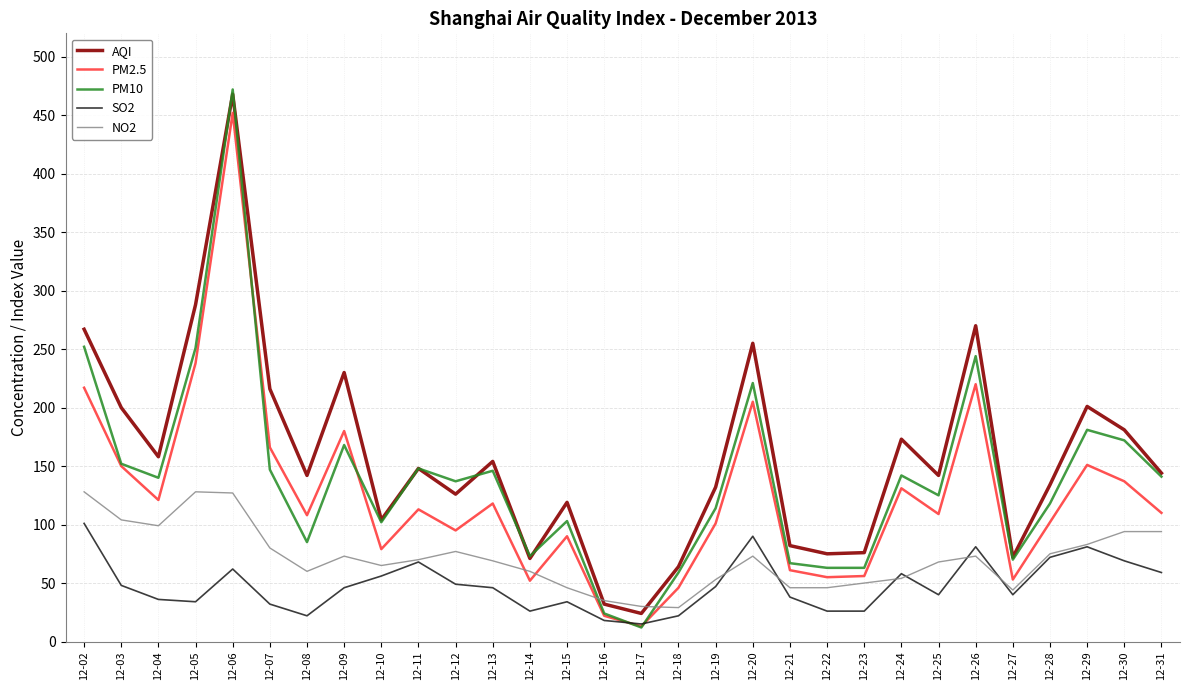

What is the highest value of the NO2 series?

128